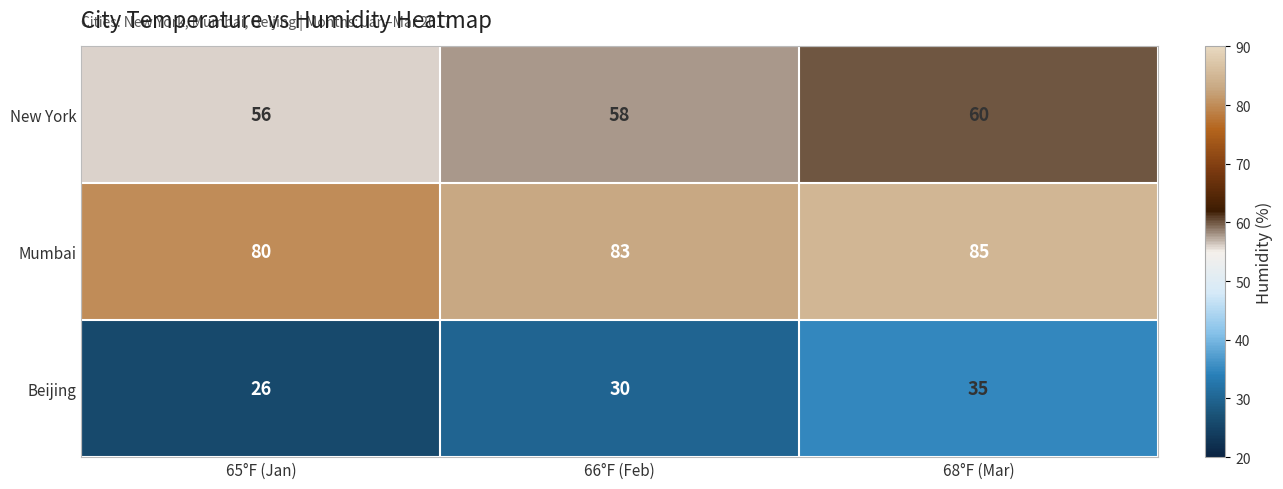

What is the sum of all Mumbai values?

248